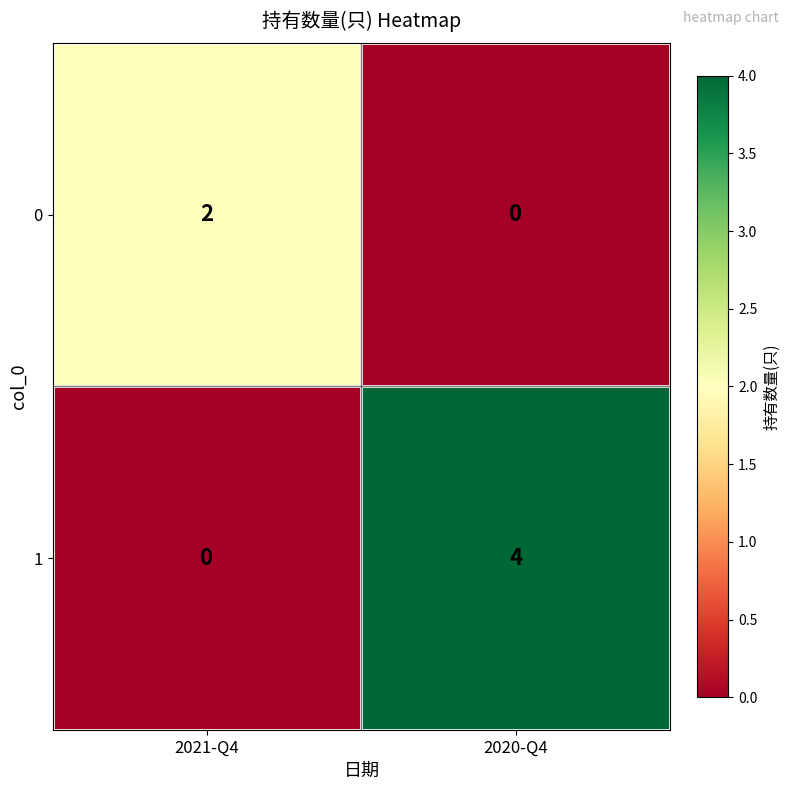

Which label corresponds to the largest value in the chart?

2020-Q4